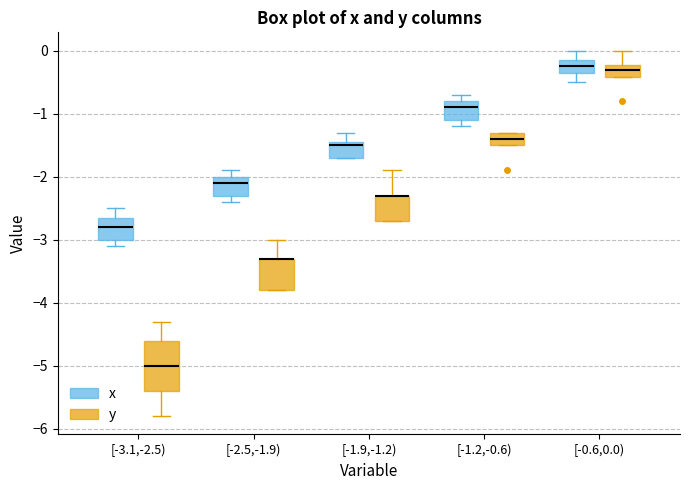

Where is the lower edge of the box for [-3.1,-2.5) (y) on the y-axis? The values are not printed on the chart, so give them approximately, as read against the axis.

-5.4